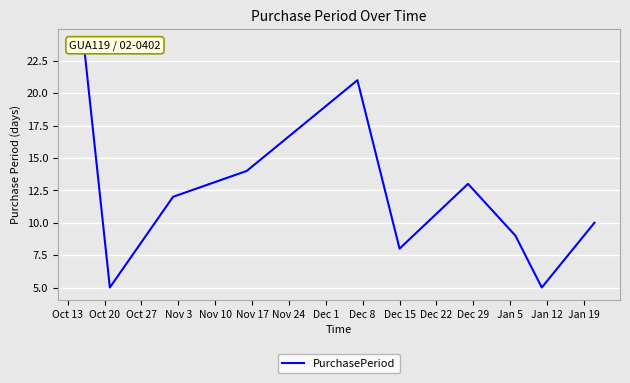

What is the sum of the values at Oct 13 and Dec 15?

34